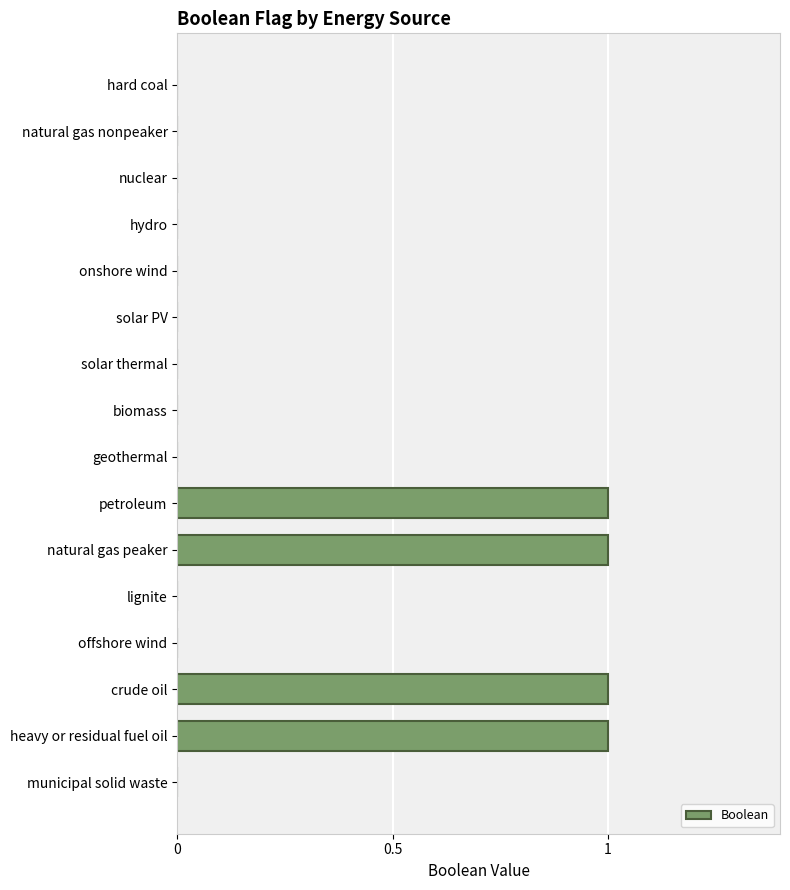

How many categories are shown in the chart?

16